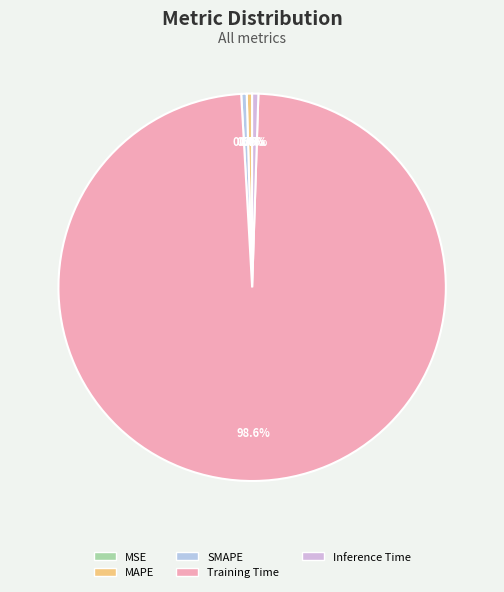

Do Inference Time and SMAPE together represent more than half of the pie?

No